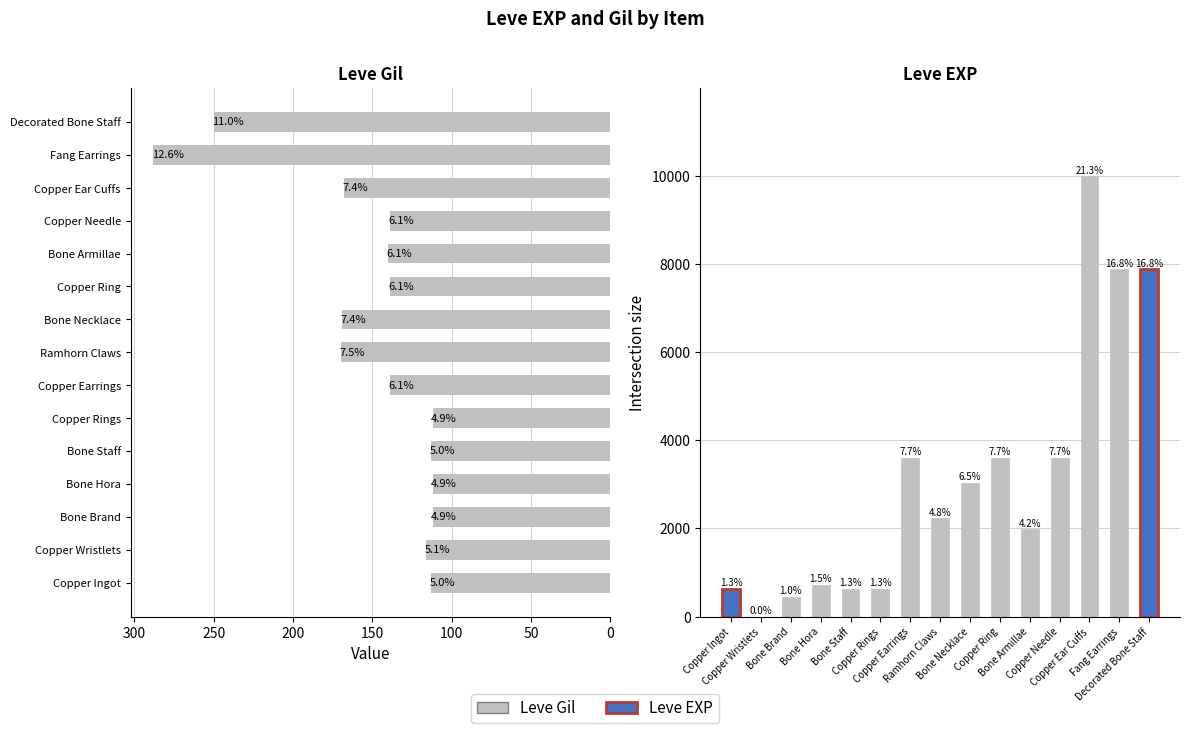

At how many categories does at least one series exceed 1343?

9